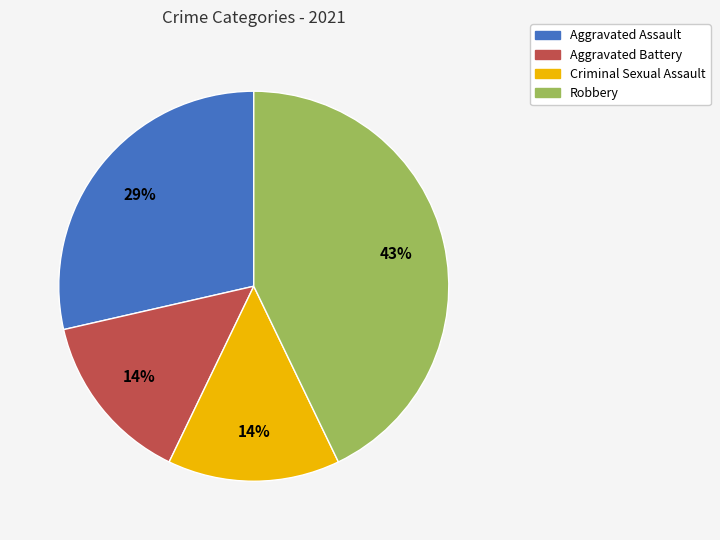

Does Criminal Sexual Assault account for over 50% of the chart?

No